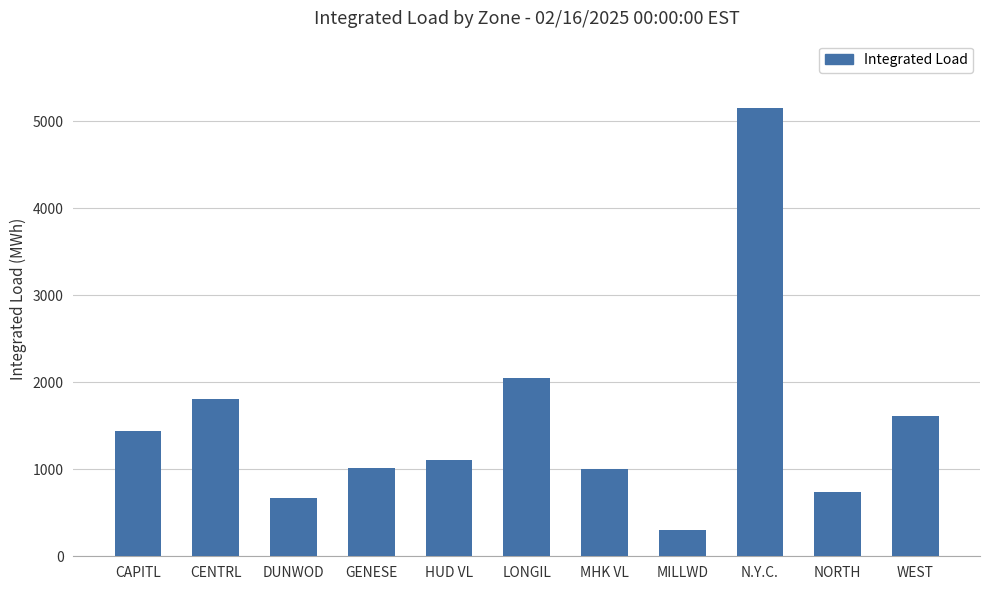

Approximately how many times larger is the value at GENESE compared to HUD VL?

0.9